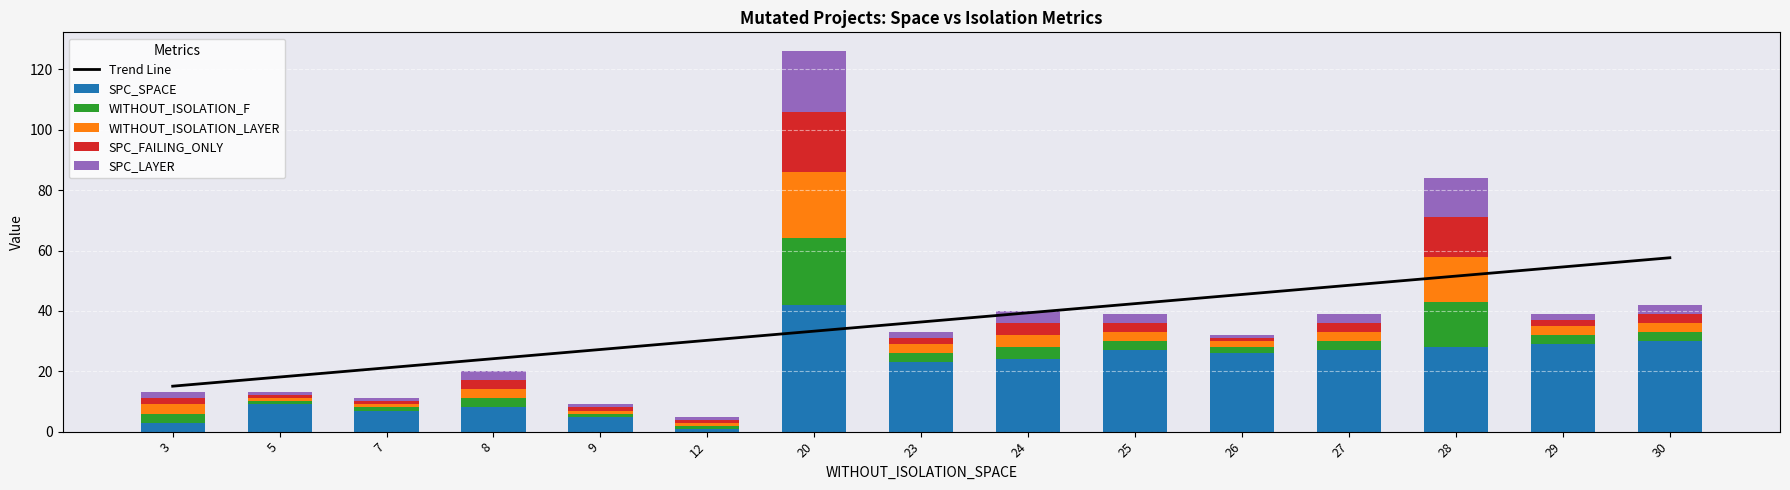

At which label does SPC_SPACE reach its peak?

20